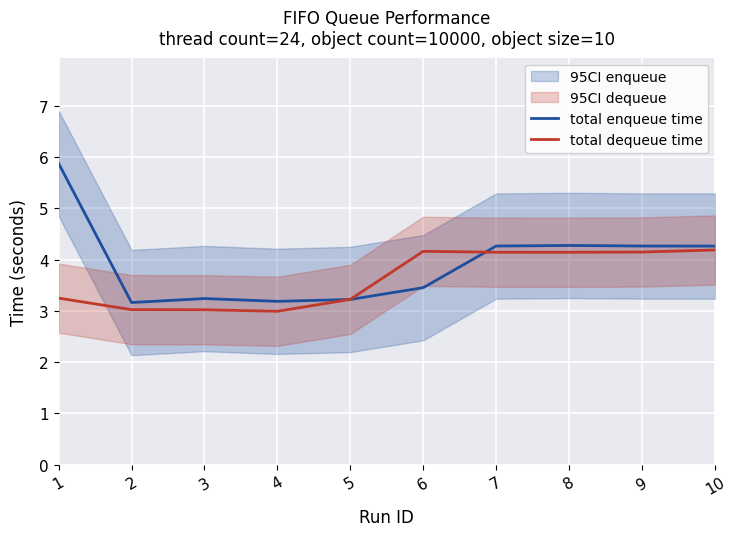

The value of total enqueue time at 1 is 9.2. True or false?

False